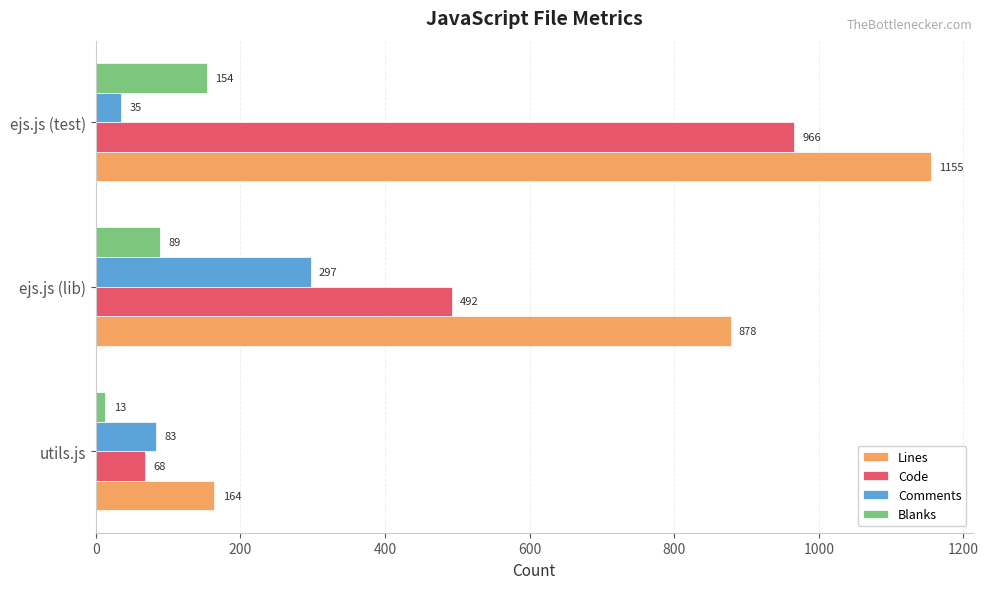

What is the total value across all series at utils.js?

328